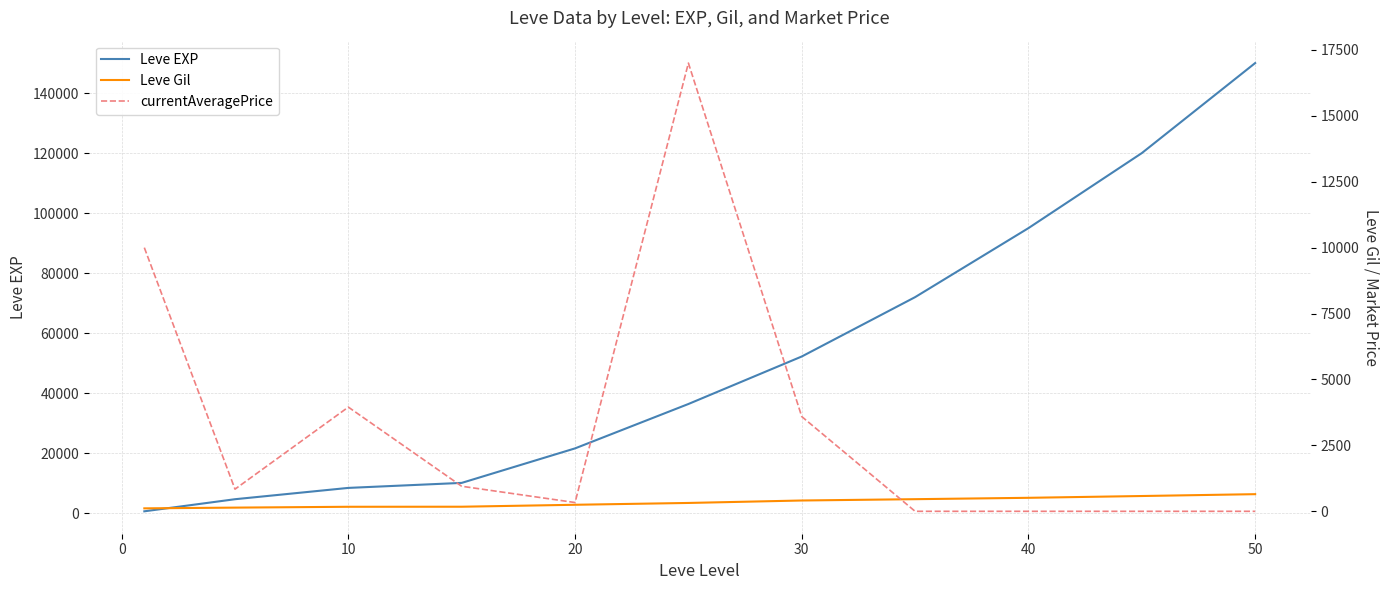

List the series in order of their peak value, highest first.

Leve EXP, currentAveragePrice, Leve Gil